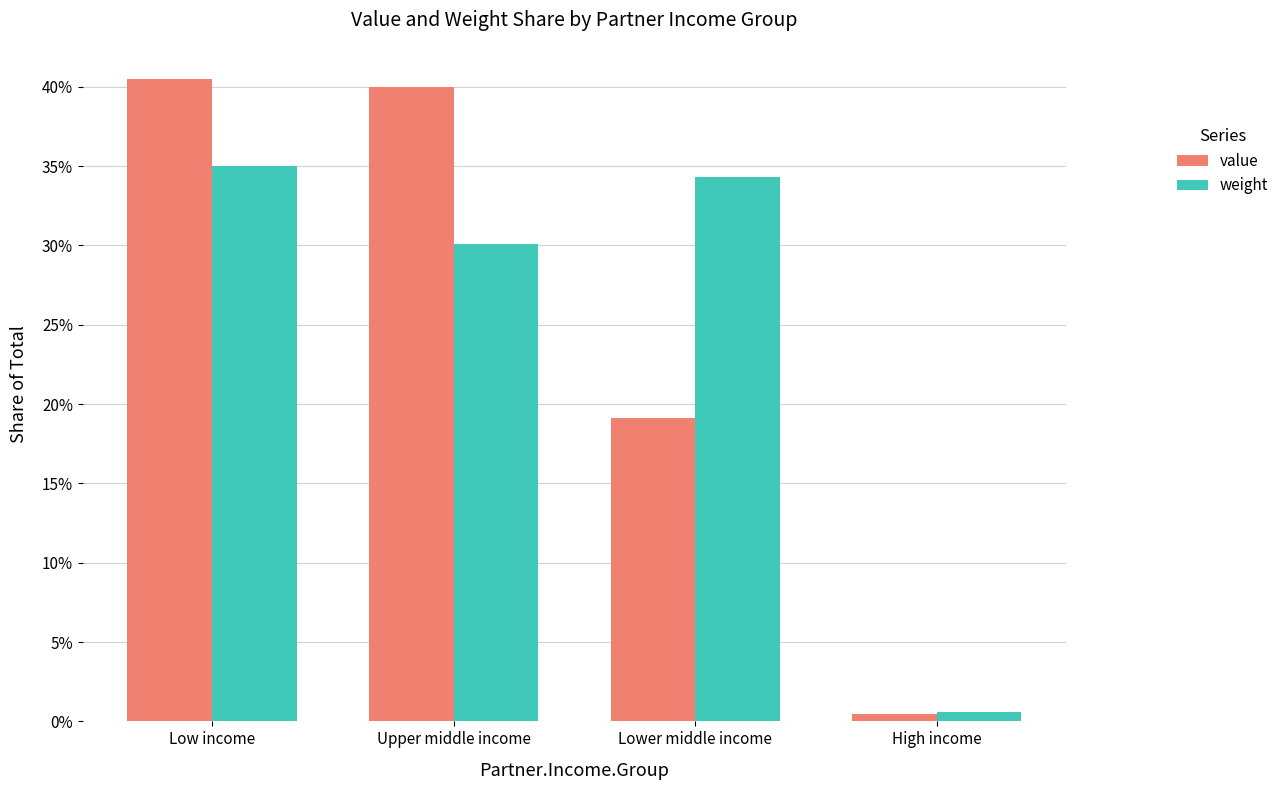

Are the bars horizontal?

No